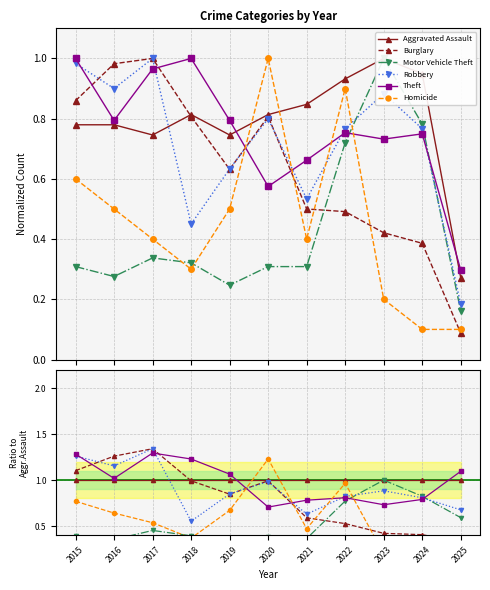

Which series has the widest spread of values?

Homicide